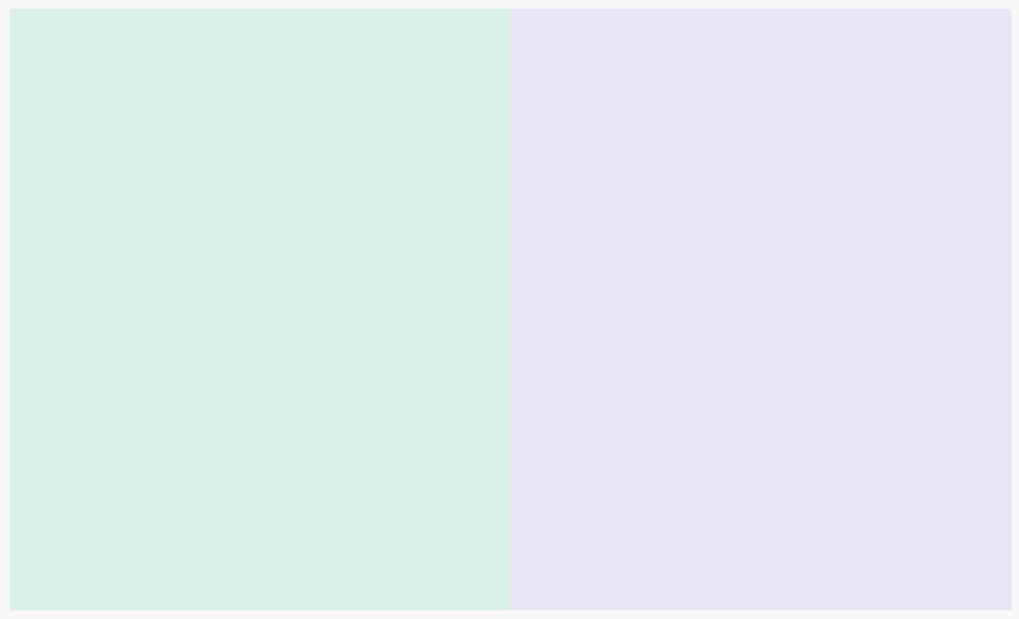

True or false: 75% accounts for 20% of the total.

True